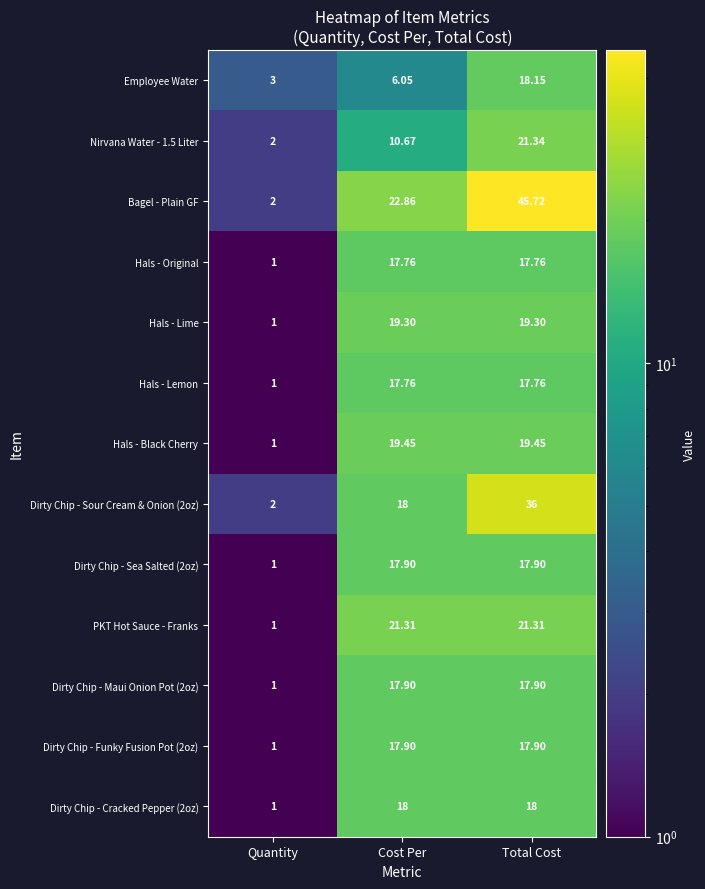

At which category is the sum across all series the highest?

Total Cost